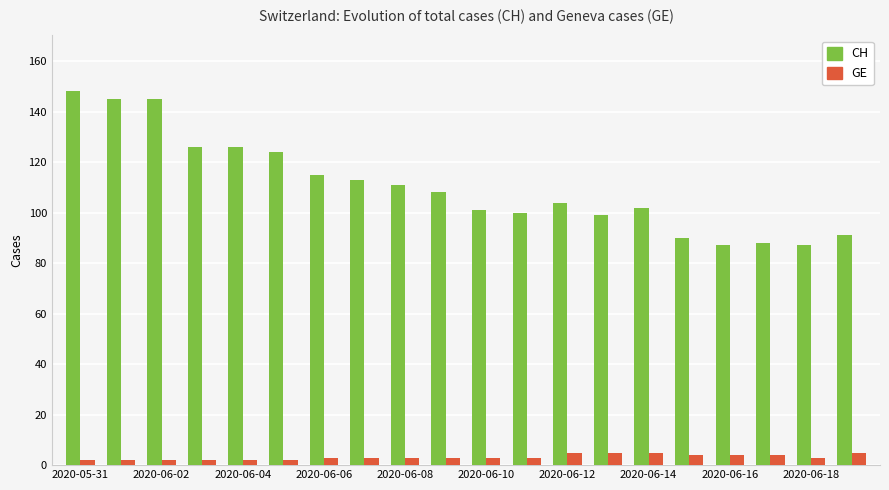

What is the sum of all CH values?

2210